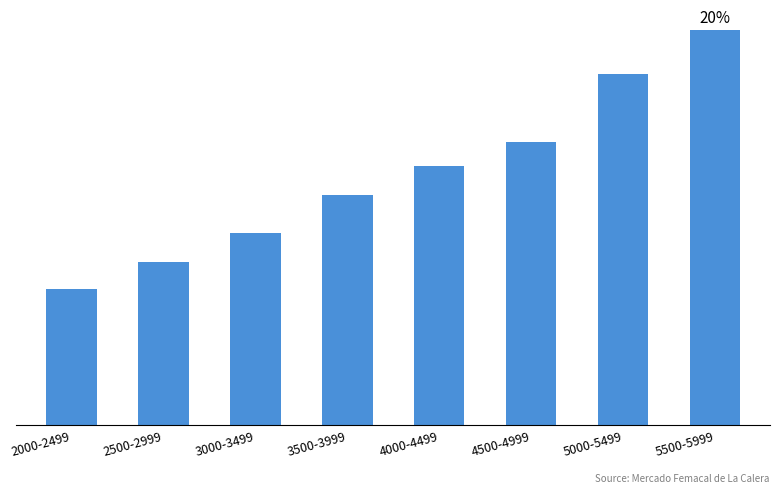

Are the bars horizontal?

No